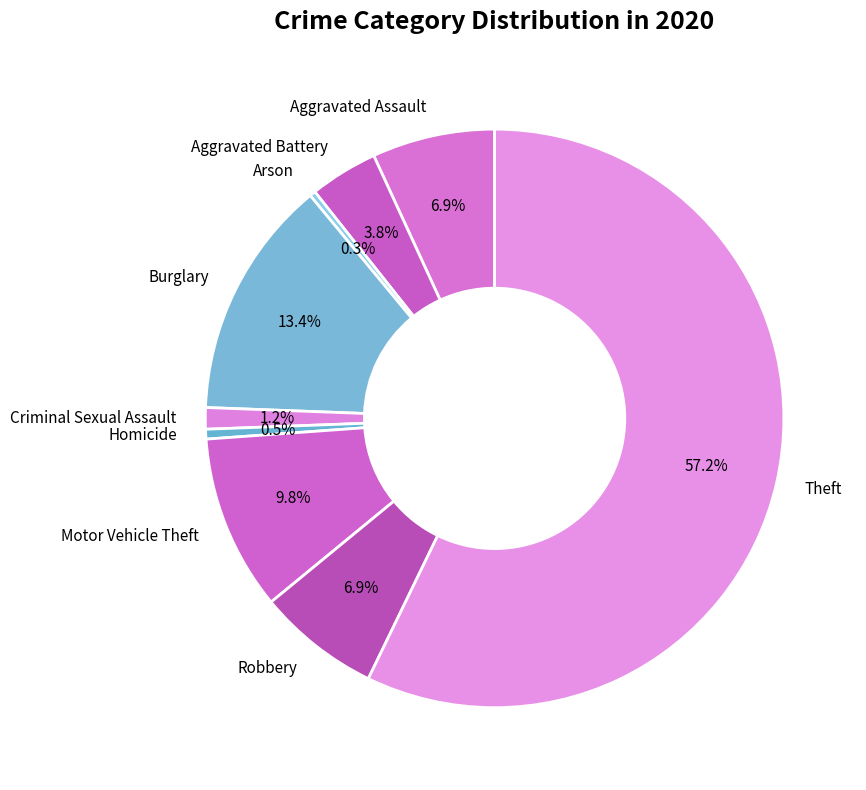

Is it true that Aggravated Battery is 4% of the pie?

True